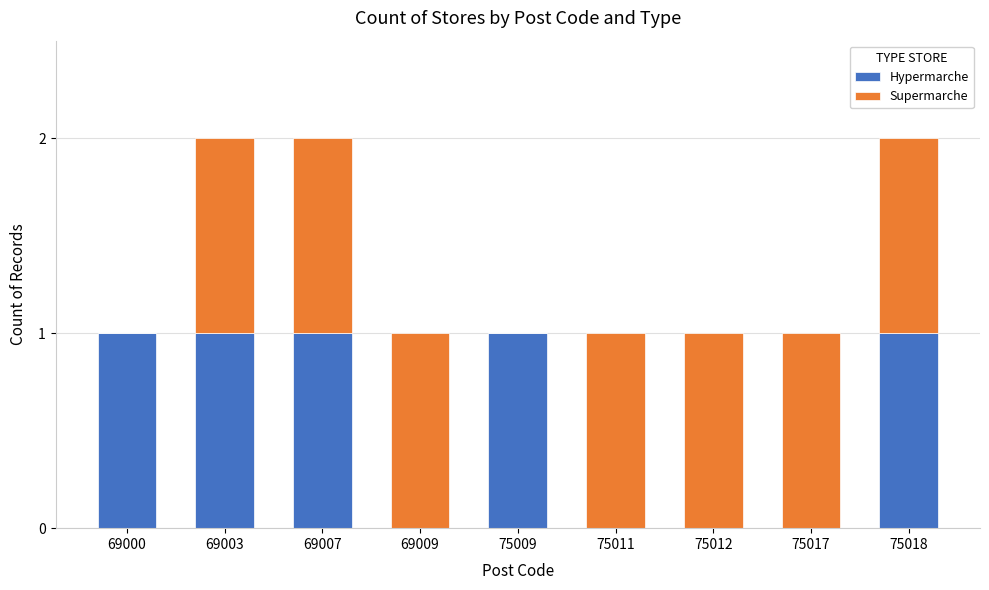

True or false: Hypermarche has a value of 1 at 75009.

True